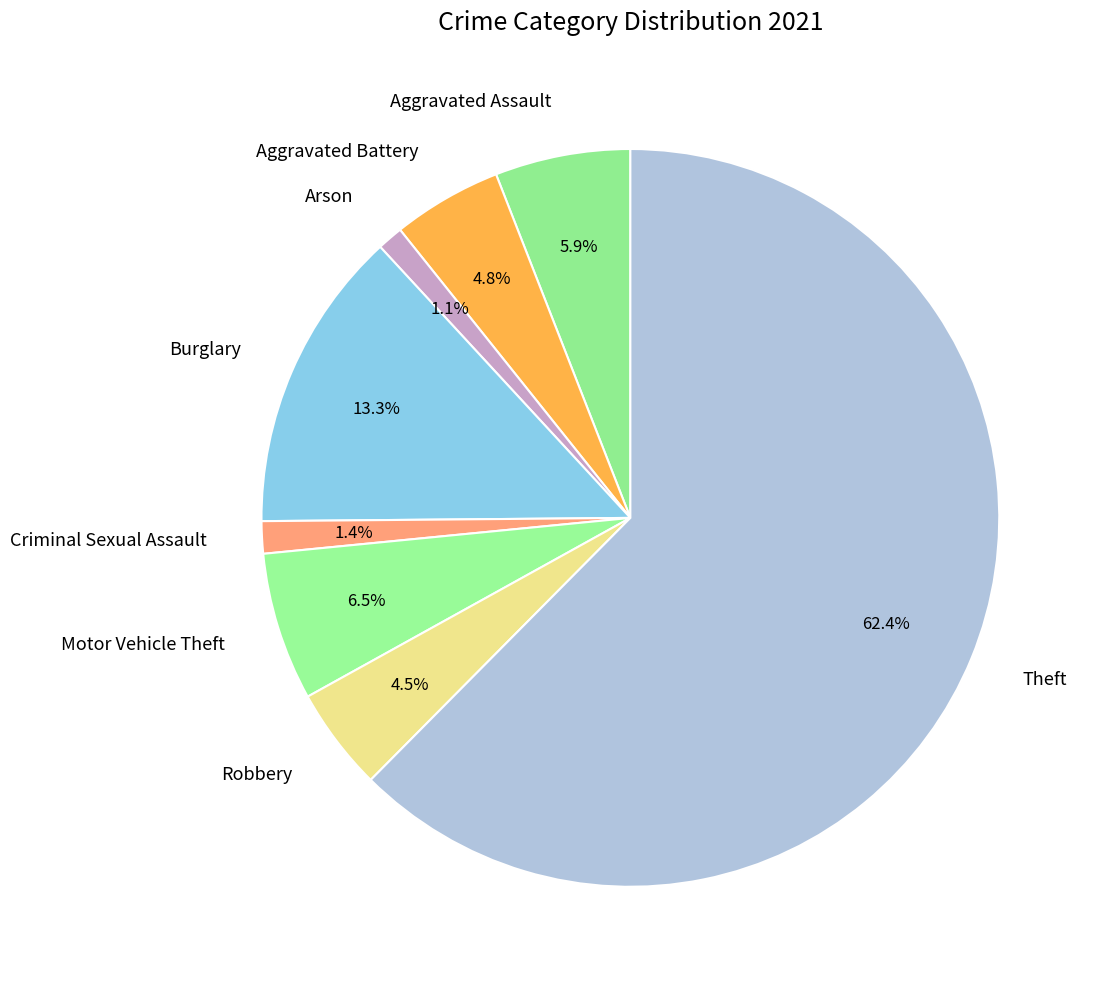

Which category has the biggest portion of the pie?

Theft